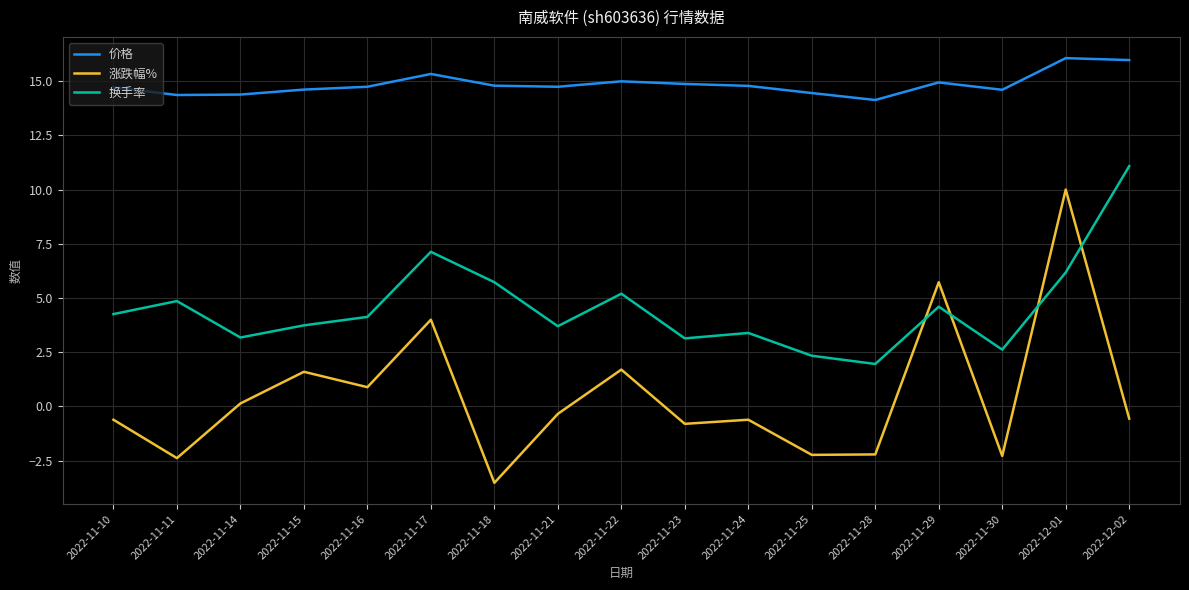

Is this an area chart (filled region under the line)?

No